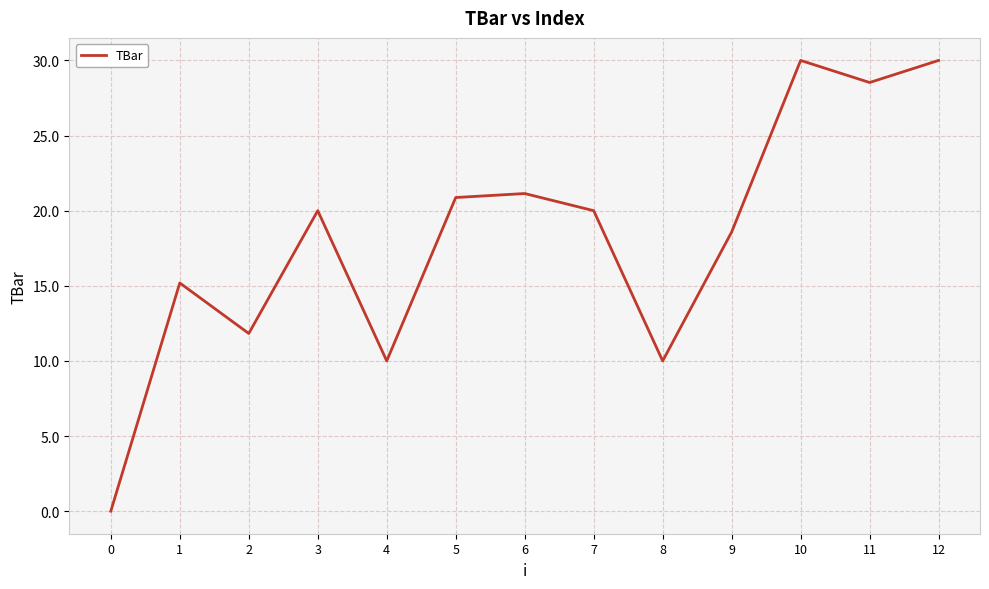

Count the number of categories in the chart.

13